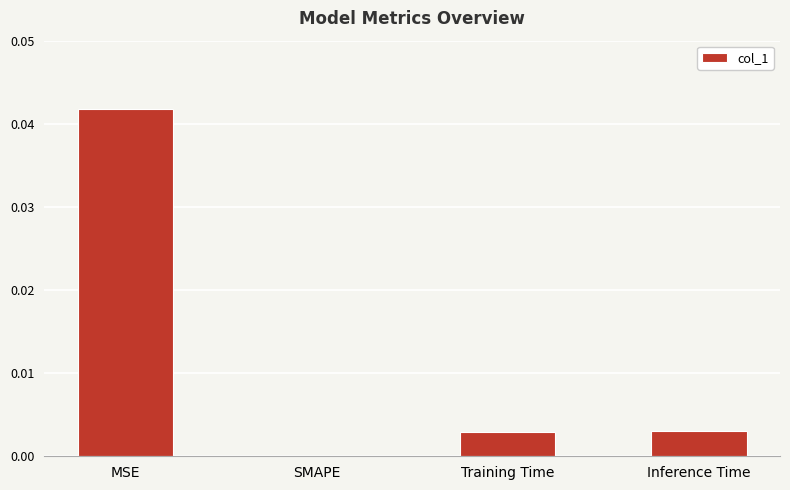

The value at Training Time is 0.0. True or false?

True